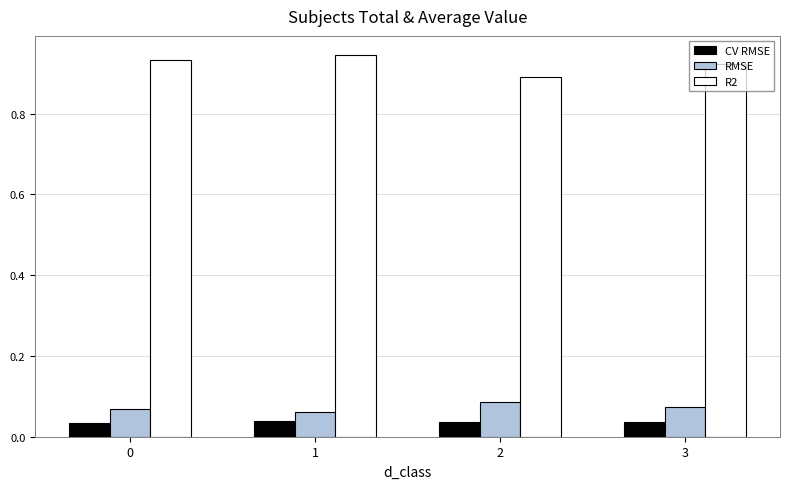

List the series in order of their peak value, highest first.

R2, RMSE, CV RMSE